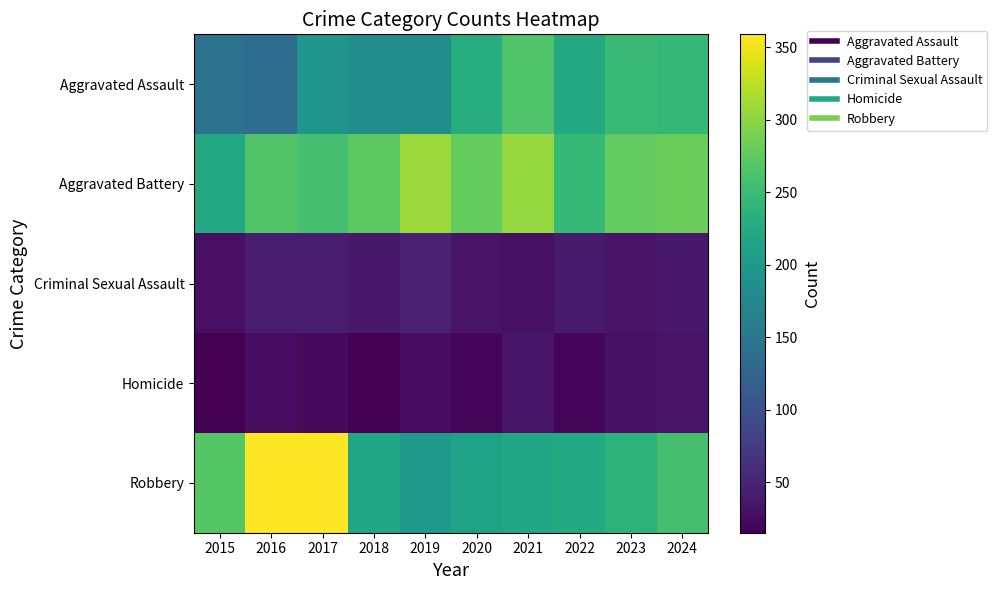

Which series has the largest range (max minus min)?

Robbery